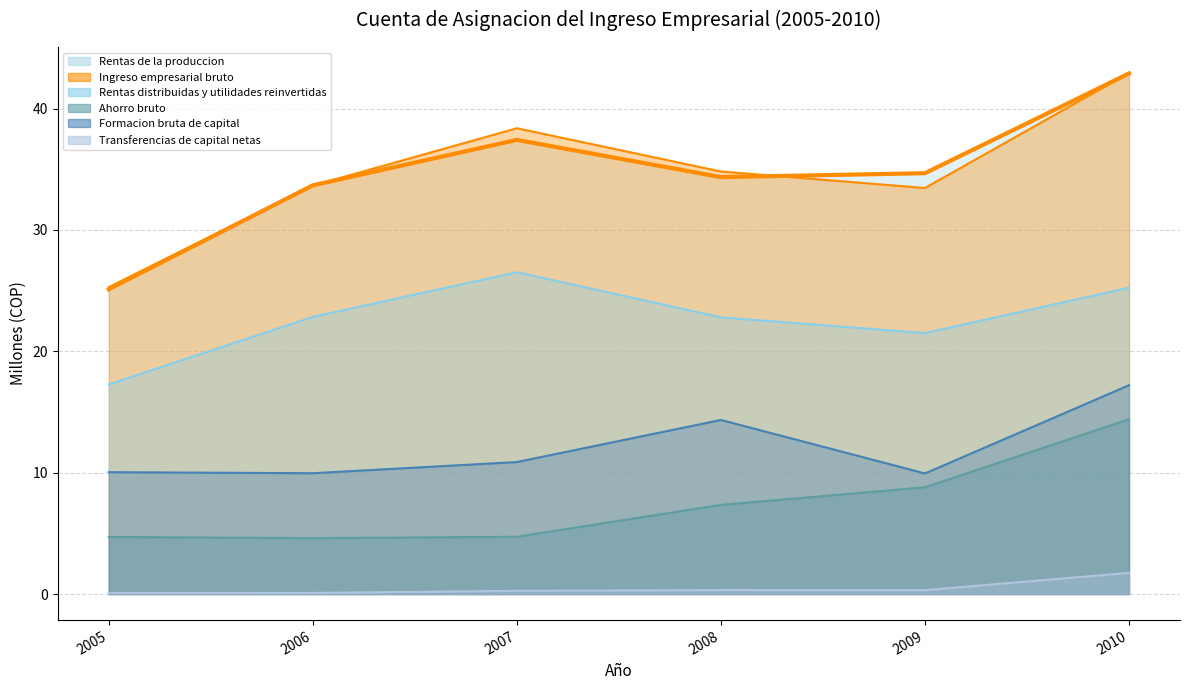

What is the average value of the Formacion bruta de capital series?

12.1